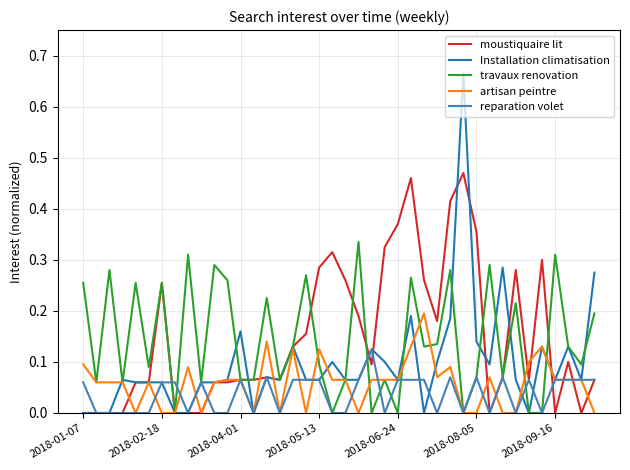

Which series has the largest range (max minus min)?

Installation climatisation